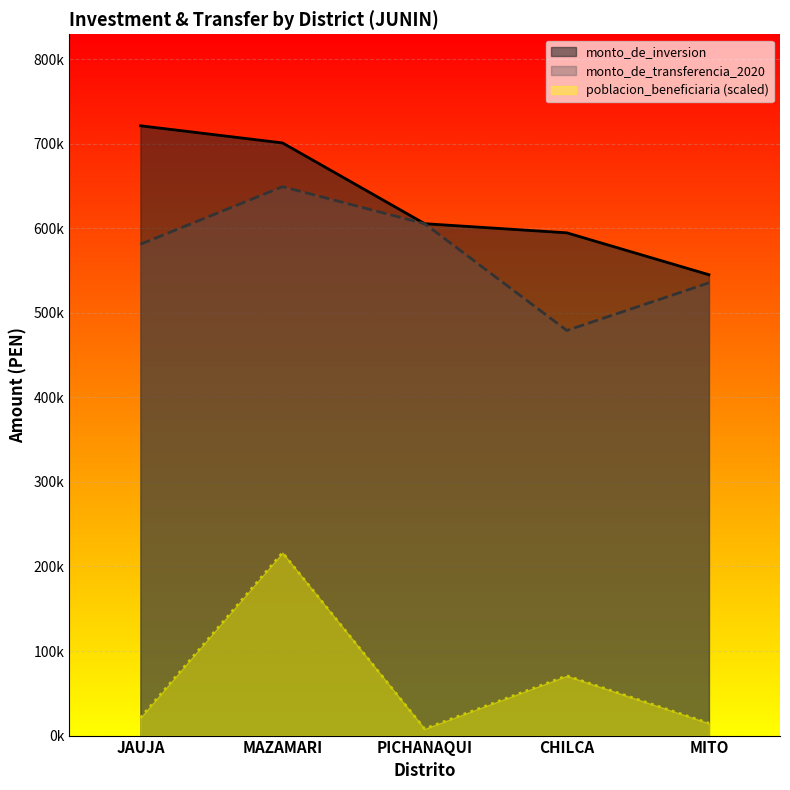

What is the difference between the monto_de_inversion values at PICHANAQUI and CHILCA?

10808.7